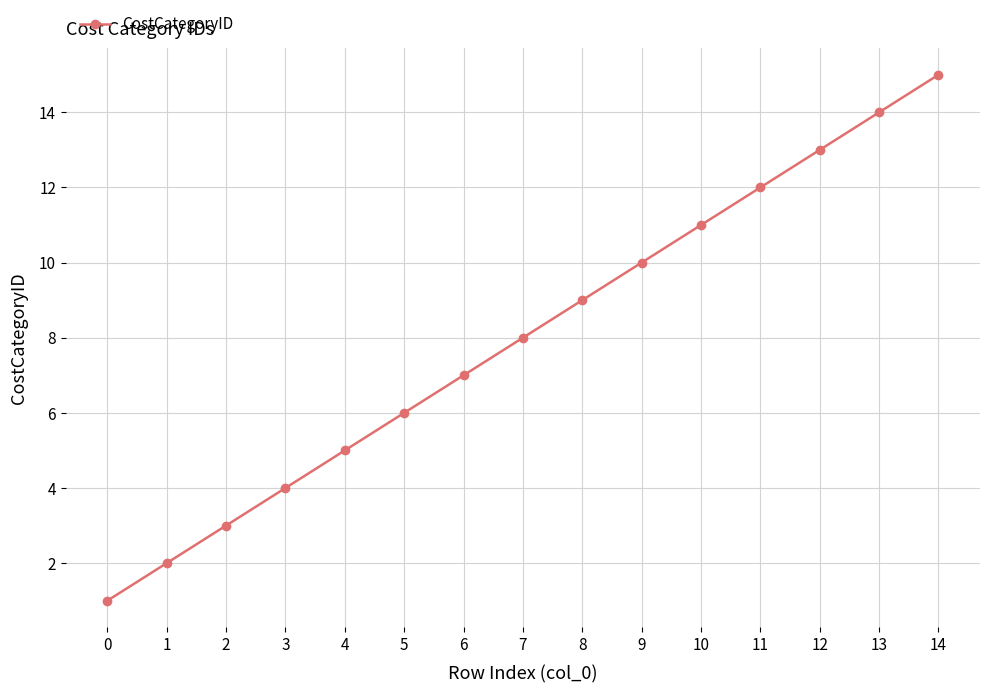

Reading right to left, what are all the values shown in this chart?

14=15	13=14	12=13	11=12	10=11	9=10	8=9	7=8	6=7	5=6	4=5	3=4	2=3	1=2	0=1